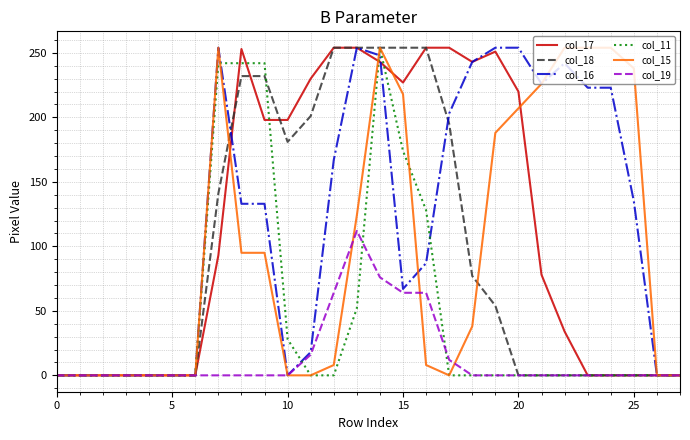

What is the greatest value displayed?

254